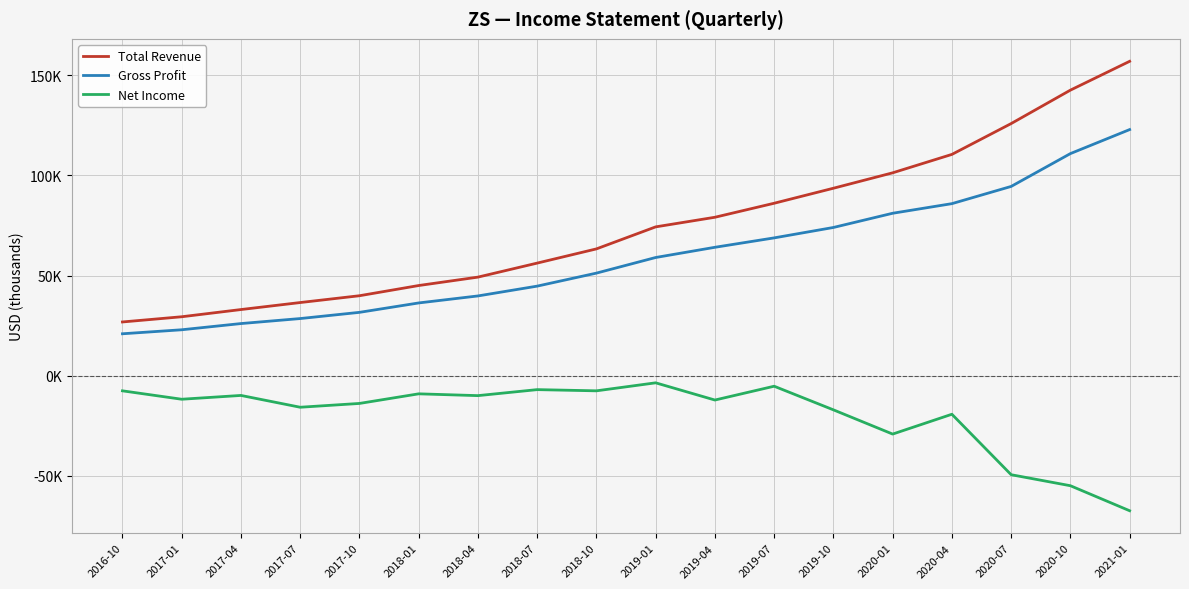

Is this an area chart (filled region under the line)?

No